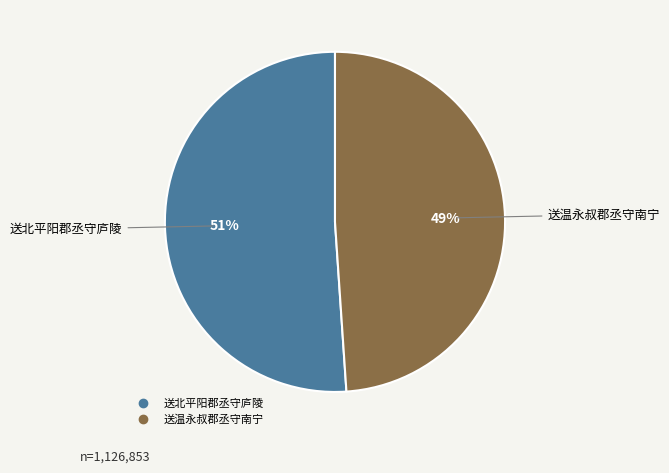

Combined, do 送温永叔郡丞守南宁 and 送北平阳郡丞守庐陵 account for over 50%?

Yes